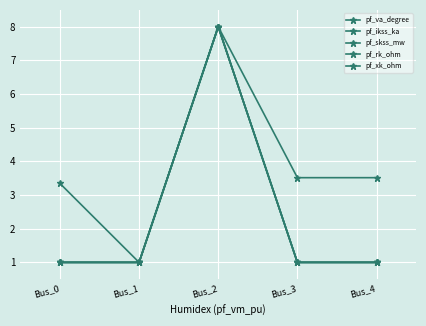

Does the chart have visible grid lines?

Yes